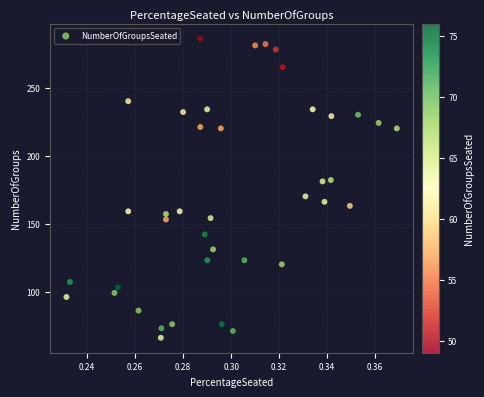

What is the range of Y values (max minus min)?

220